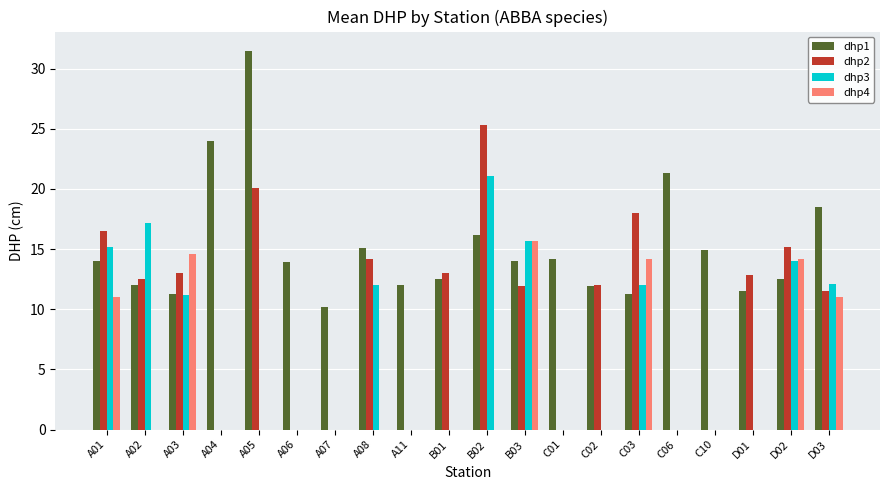

Which category has the highest value in the dhp3 series?

B02